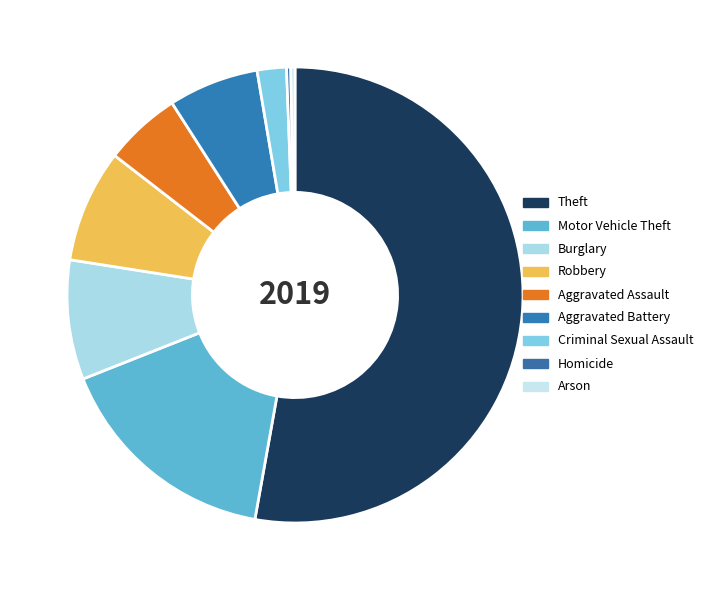

To the nearest percent, what percentage of the pie is Aggravated Assault?

5%